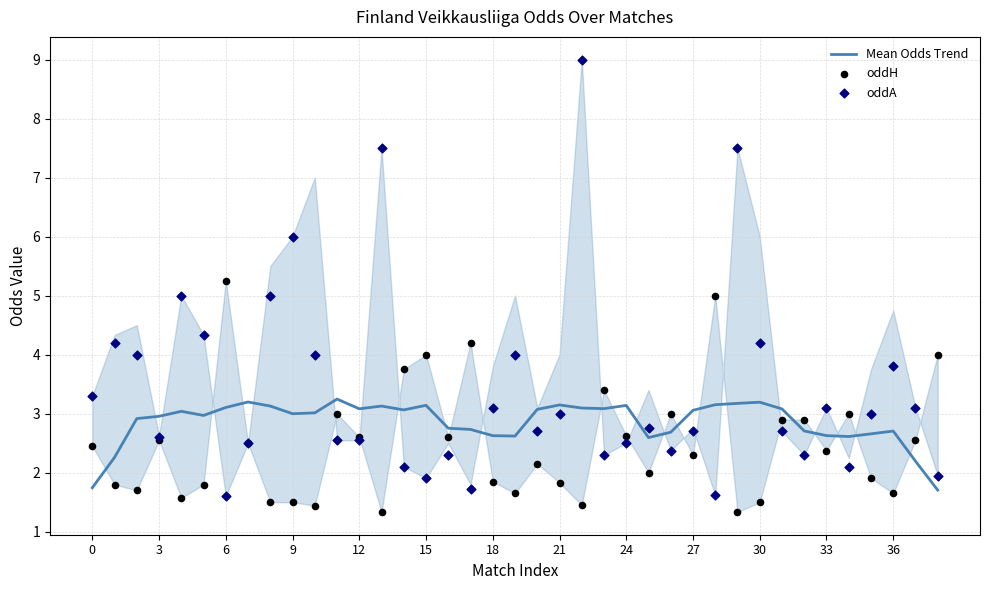

Which series has the largest total across all categories?

oddA